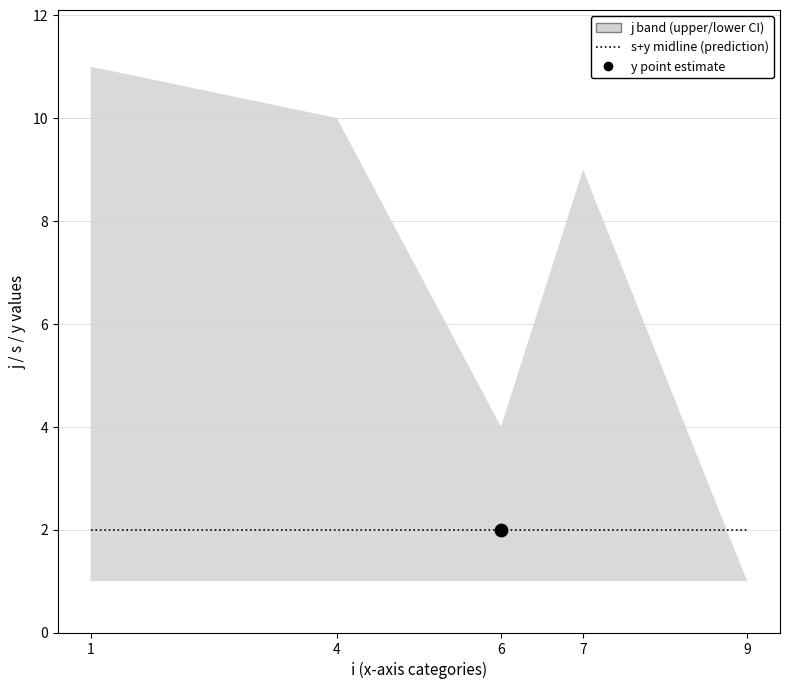

Which series contains the lowest Y value?

j